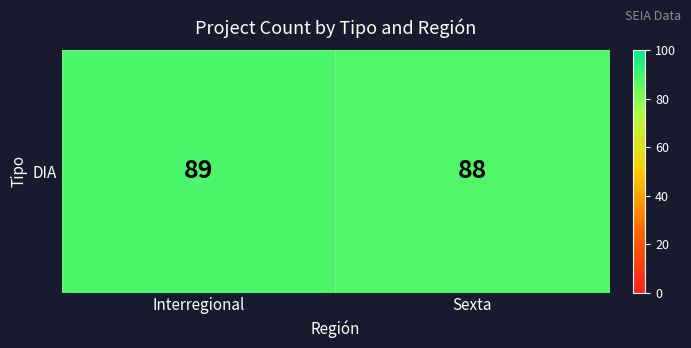

Reading left to right, what are all the values shown in this chart?

89	88